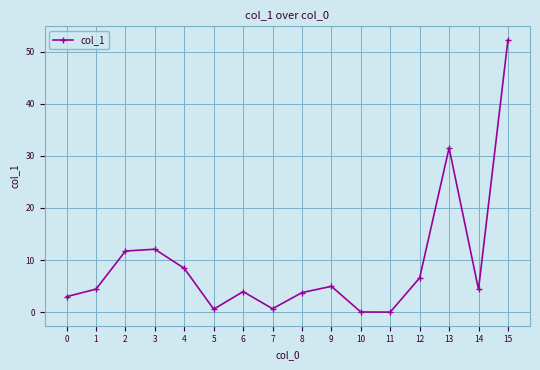

Does the chart have visible grid lines?

Yes